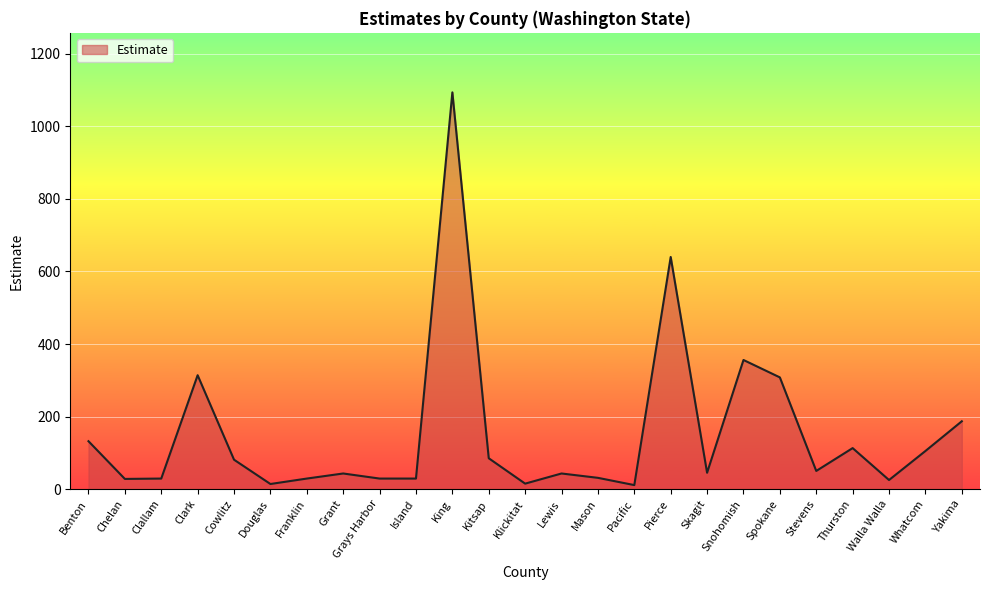

At which label is the value closest to 552?

Pierce